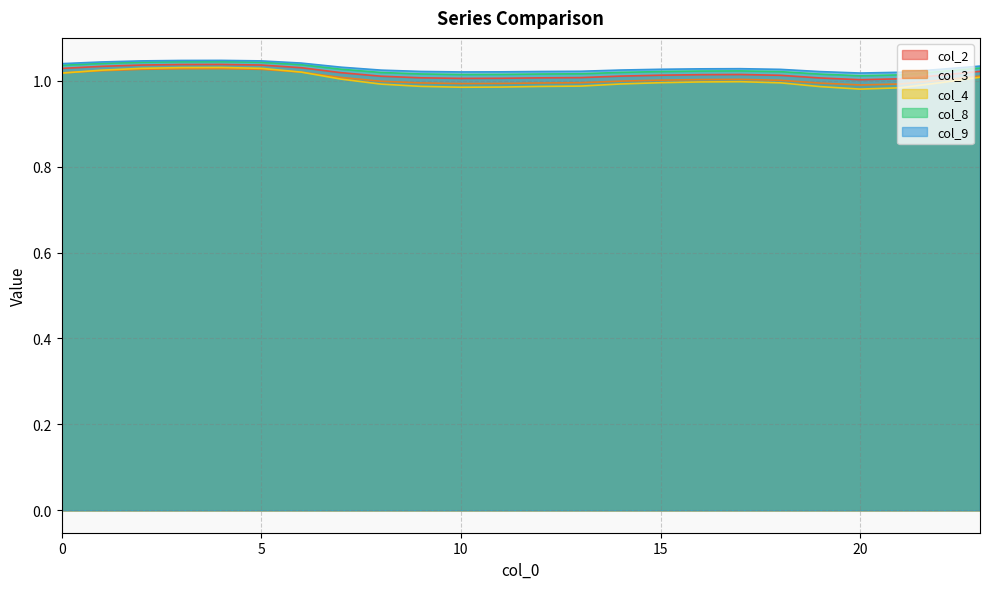

The value of col_8 at 18 is 1.0. True or false?

True